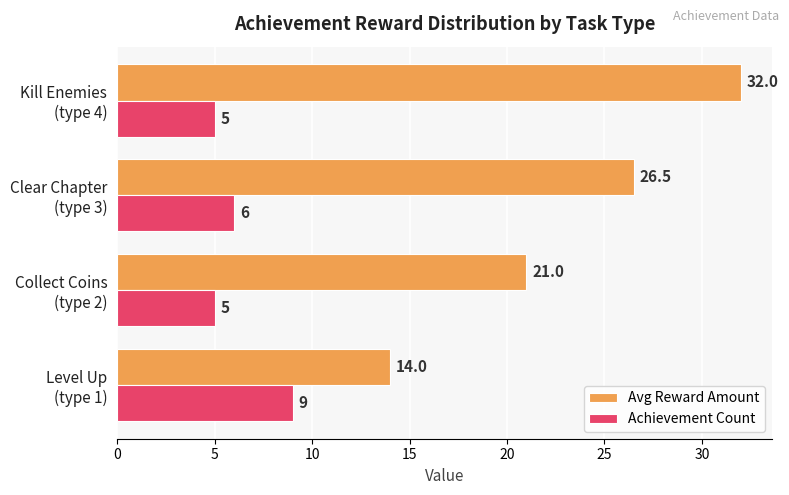

Which series has the largest range (max minus min)?

Avg Reward Amount